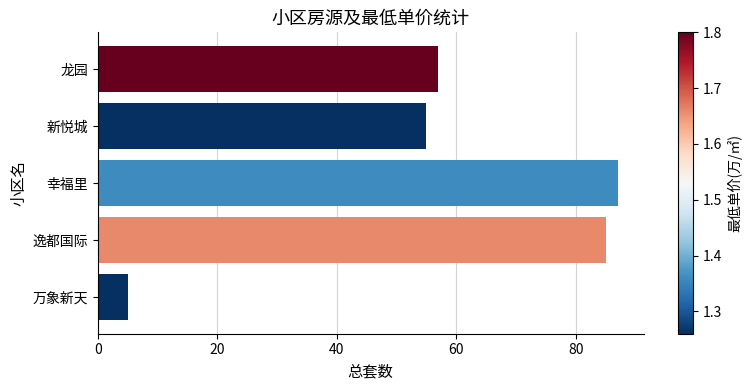

Which label corresponds to the largest value in the chart?

幸福里